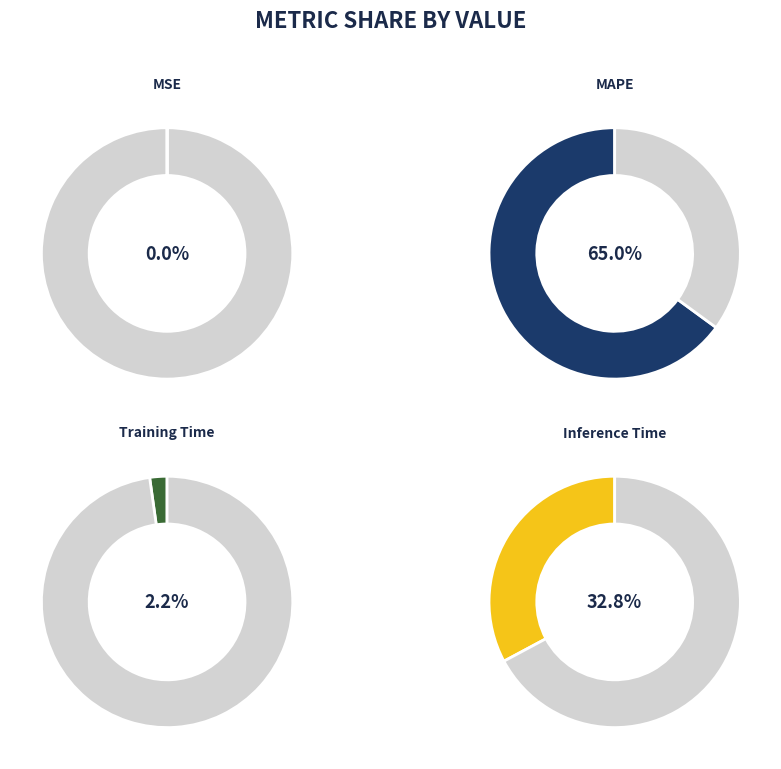

The MAPE slice represents 65% of the pie. True or false?

True